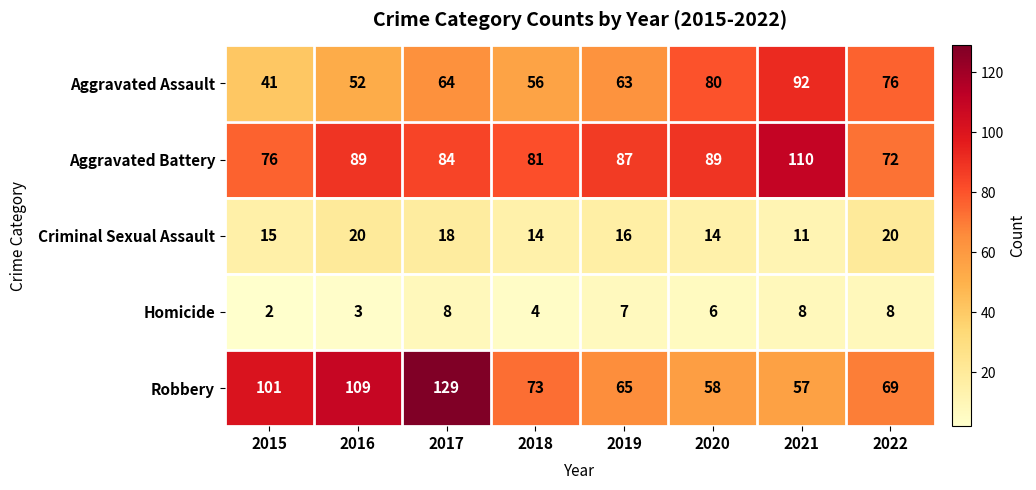

Between 2019 and 2021, which series saw the biggest shift?

Aggravated Assault